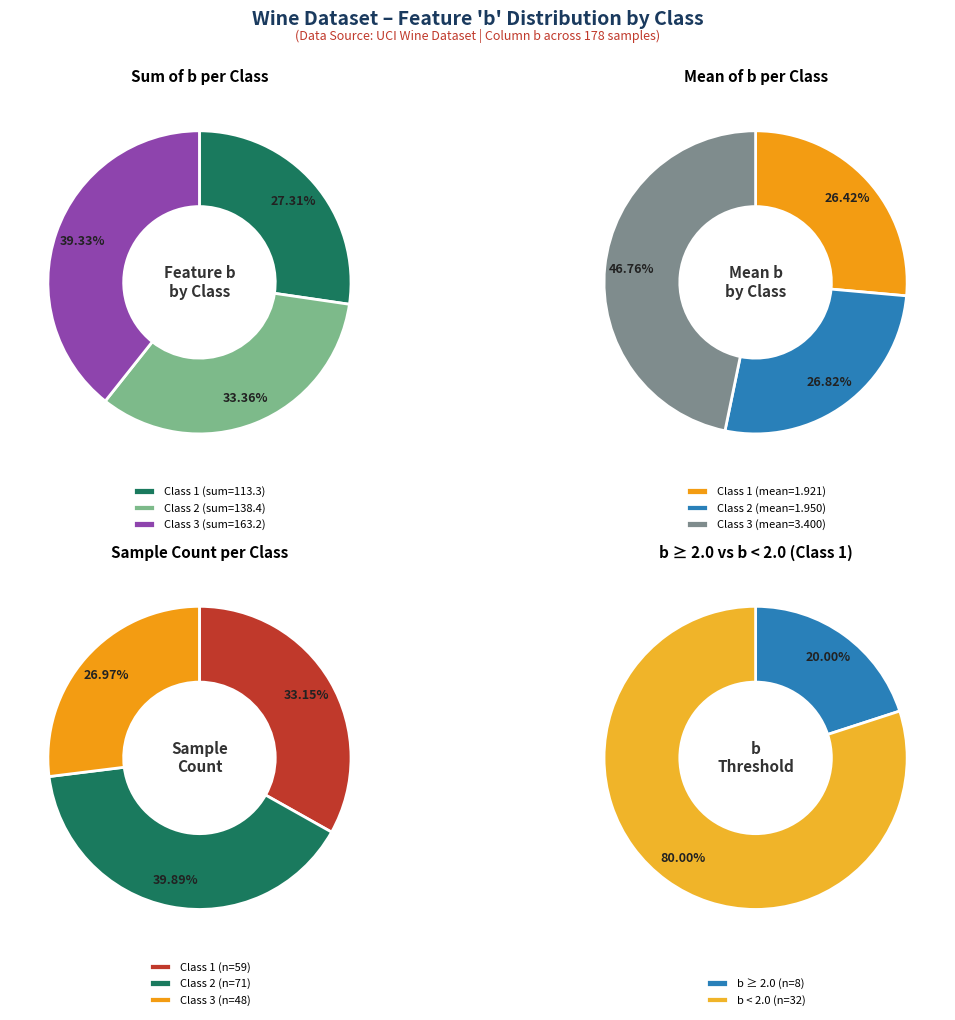

Is 24 the majority of the pie?

No